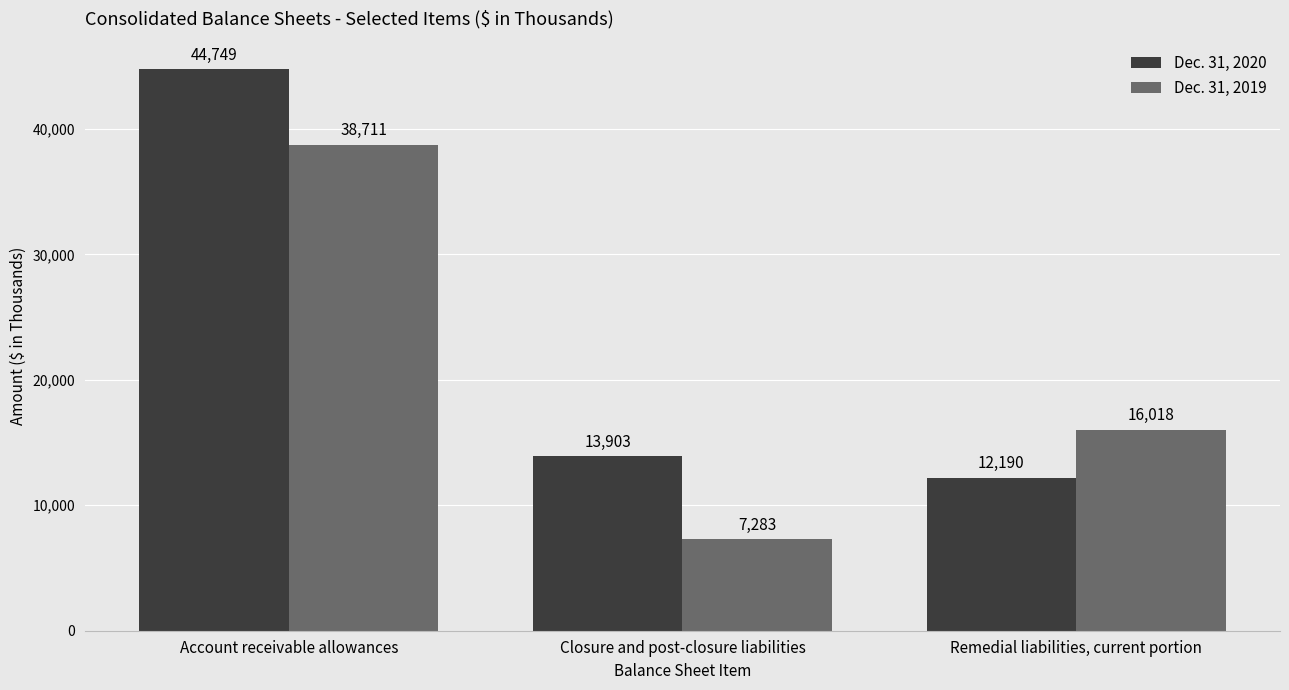

Is the value of Dec. 31, 2019 at Closure and post-closure liabilities greater than the value of Dec. 31, 2020 at Remedial liabilities, current portion?

No